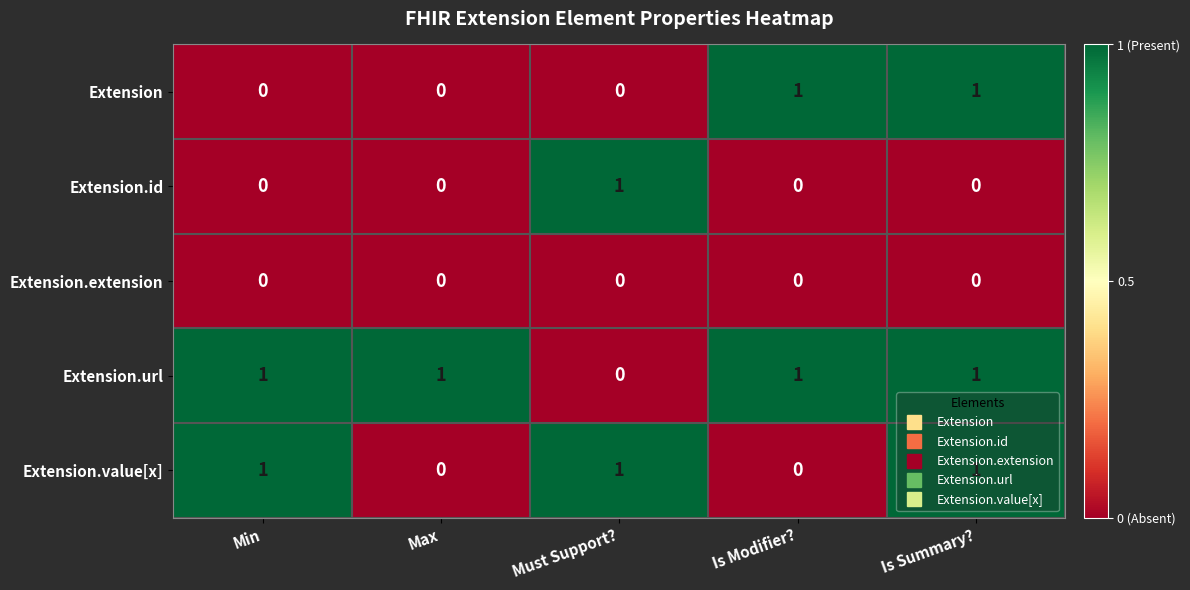

At which label does Extension.id reach its peak?

Must Support?